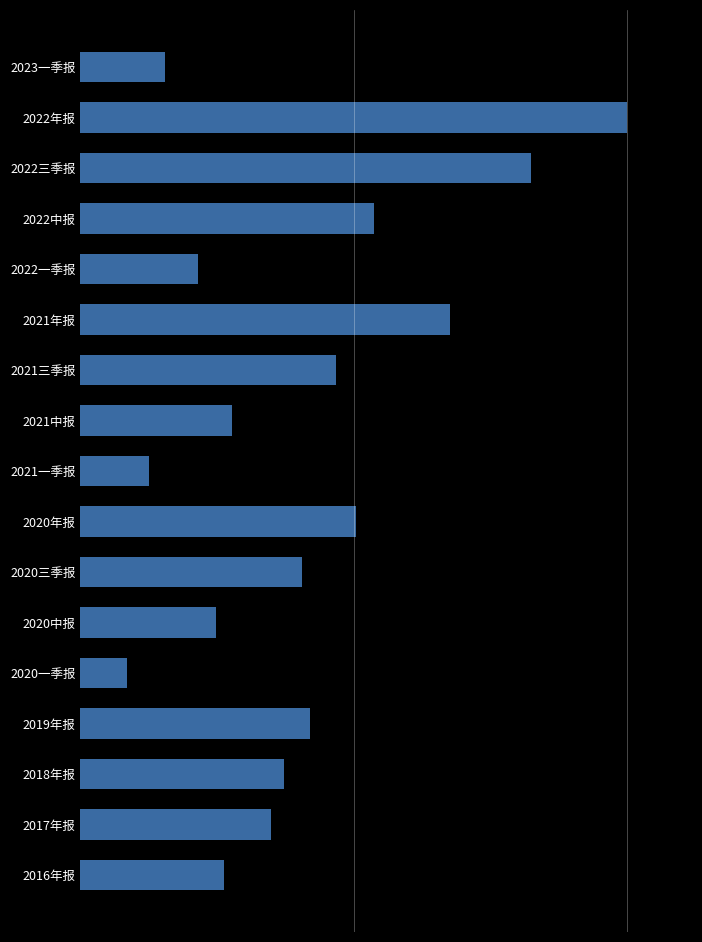

Are the bars horizontal?

Yes